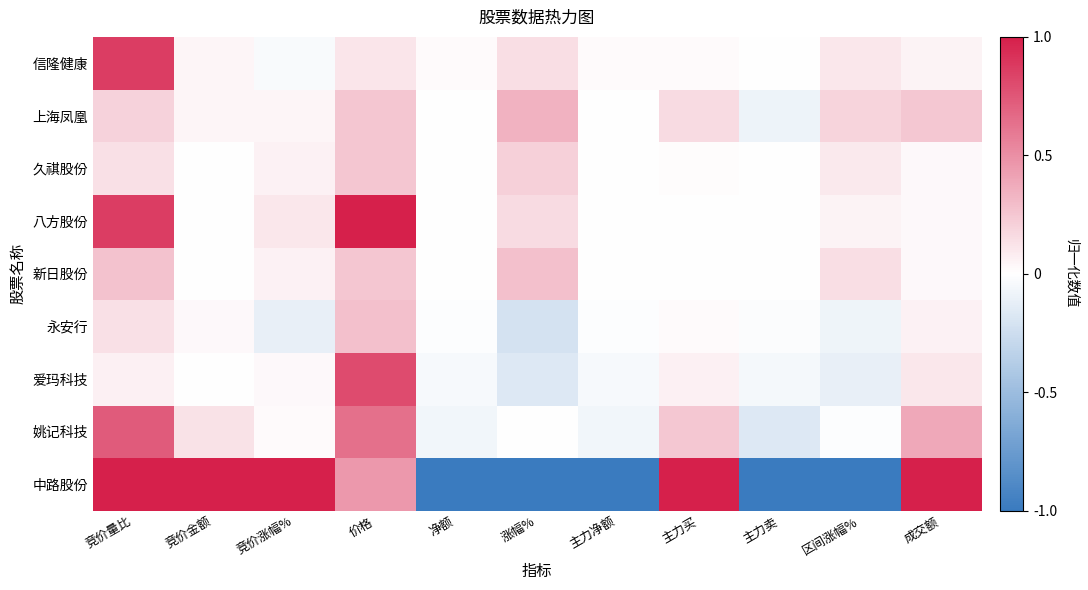

Reading right to left, what are all the values shown in this chart?

信隆健康: 成交额=0.0	区间涨幅%=0.1	主力卖=-0.0	主力买=0.0	主力净额=0.0	涨幅%=0.1	净额=0.0	价格=0.1	竞价涨幅%=-0.0	竞价金额=0.0	竞价量比=0.9
上海凤凰: 成交额=0.2	区间涨幅%=0.2	主力卖=-0.1	主力买=0.2	主力净额=0.0	涨幅%=0.3	净额=0.0	价格=0.3	竞价涨幅%=0.0	竞价金额=0.0	竞价量比=0.2
久祺股份: 成交额=0.0	区间涨幅%=0.1	主力卖=-0.0	主力买=0.0	主力净额=0.0	涨幅%=0.2	净额=0.0	价格=0.3	竞价涨幅%=0.1	竞价金额=0.0	竞价量比=0.1
八方股份: 成交额=0.0	区间涨幅%=0.1	主力卖=-0.0	主力买=0.0	主力净额=0.0	涨幅%=0.2	净额=0.0	价格=1.0	竞价涨幅%=0.1	竞价金额=0.0	竞价量比=0.9
新日股份: 成交额=0.0	区间涨幅%=0.1	主力卖=-0.0	主力买=0.0	主力净额=-0.0	涨幅%=0.3	净额=-0.0	价格=0.3	竞价涨幅%=0.1	竞价金额=0.0	竞价量比=0.3
永安行: 成交额=0.1	区间涨幅%=-0.1	主力卖=-0.0	主力买=0.0	主力净额=-0.0	涨幅%=-0.2	净额=-0.0	价格=0.3	竞价涨幅%=-0.1	竞价金额=0.0	竞价量比=0.1
爱玛科技: 成交额=0.1	区间涨幅%=-0.1	主力卖=-0.1	主力买=0.1	主力净额=-0.0	涨幅%=-0.2	净额=-0.0	价格=0.8	竞价涨幅%=0.0	竞价金额=0.0	竞价量比=0.1
姚记科技: 成交额=0.4	区间涨幅%=-0.0	主力卖=-0.2	主力买=0.2	主力净额=-0.1	涨幅%=-0.0	净额=-0.1	价格=0.6	竞价涨幅%=0.0	竞价金额=0.1	竞价量比=0.7
中路股份: 成交额=1.0	区间涨幅%=-1.0	主力卖=-1.0	主力买=1.0	主力净额=-1.0	涨幅%=-1.0	净额=-1.0	价格=0.5	竞价涨幅%=1.0	竞价金额=1.0	竞价量比=1.0